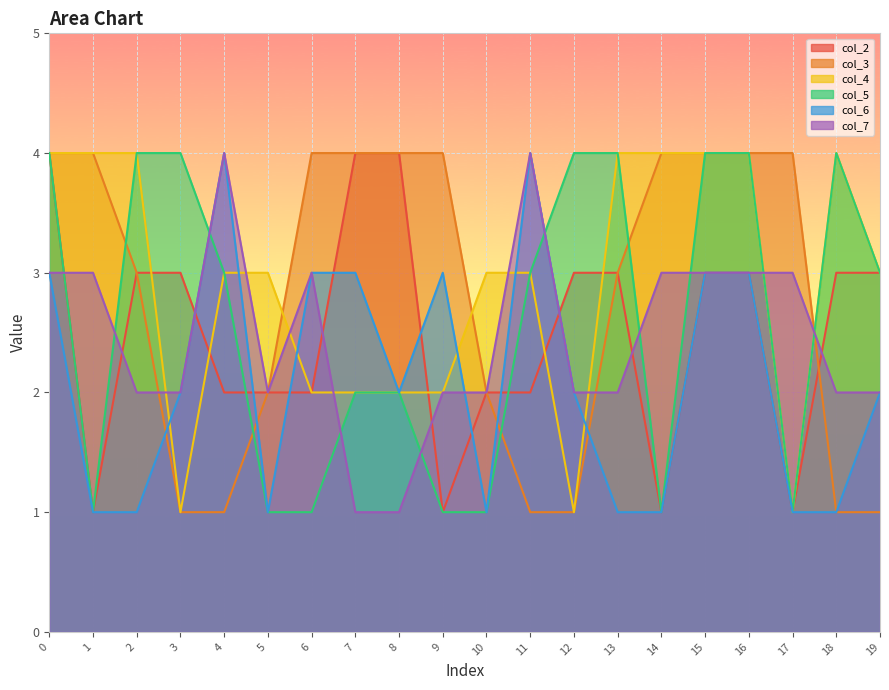

The value of col_7 at 19 is 1. True or false?

False